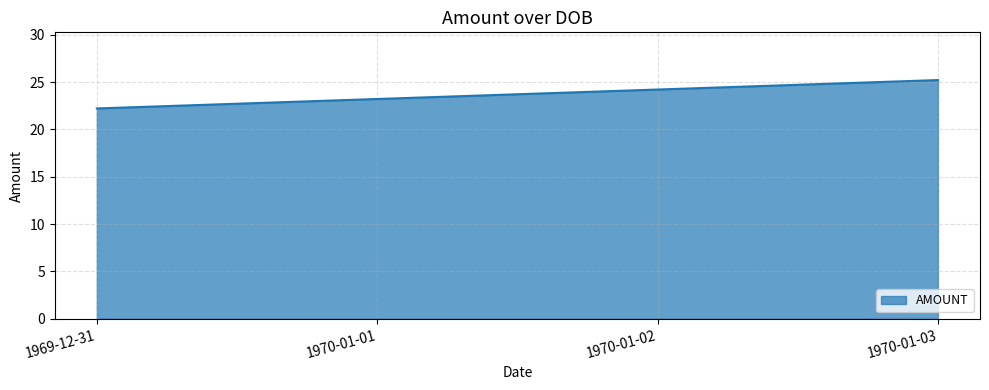

Which category has the lowest value across all series?

1969-12-31